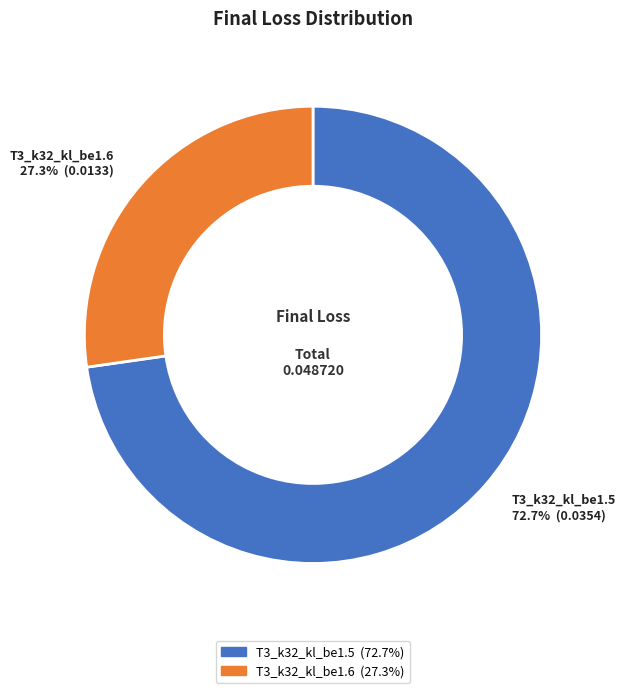

What is the smallest slice in the pie chart?

T3_k32_kl_be1.6